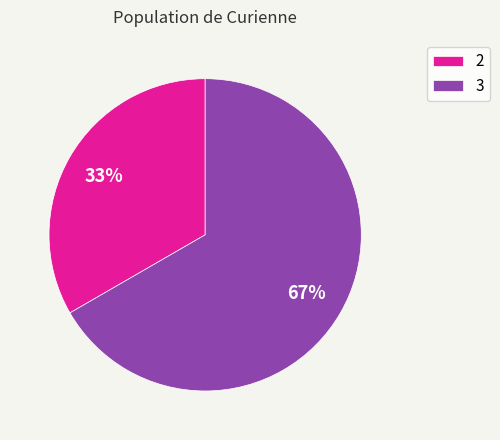

True or false: 2 accounts for 43% of the total.

False